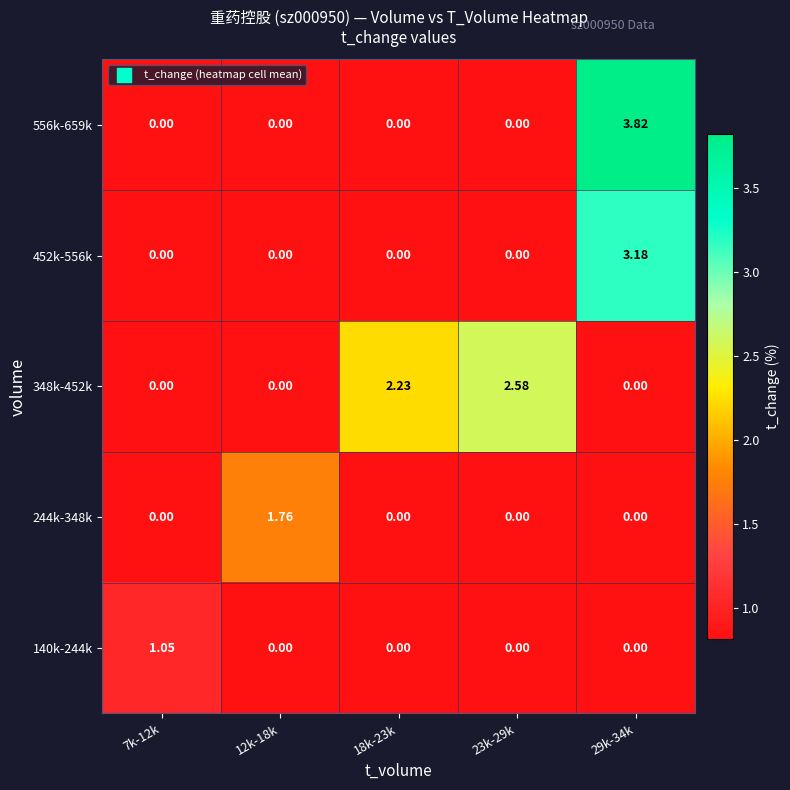

Is the value of 348k-452k at 7k-12k greater than the value of 140k-244k at 7k-12k?

No